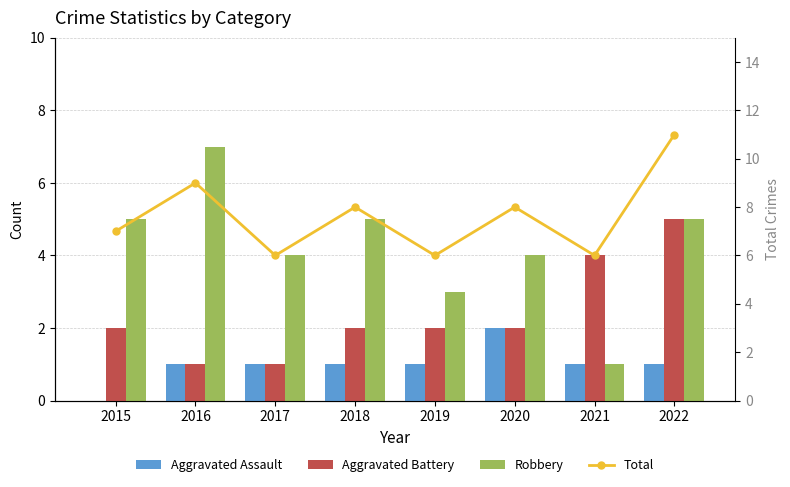

Which category has the lowest value in the Aggravated Battery series?

2016